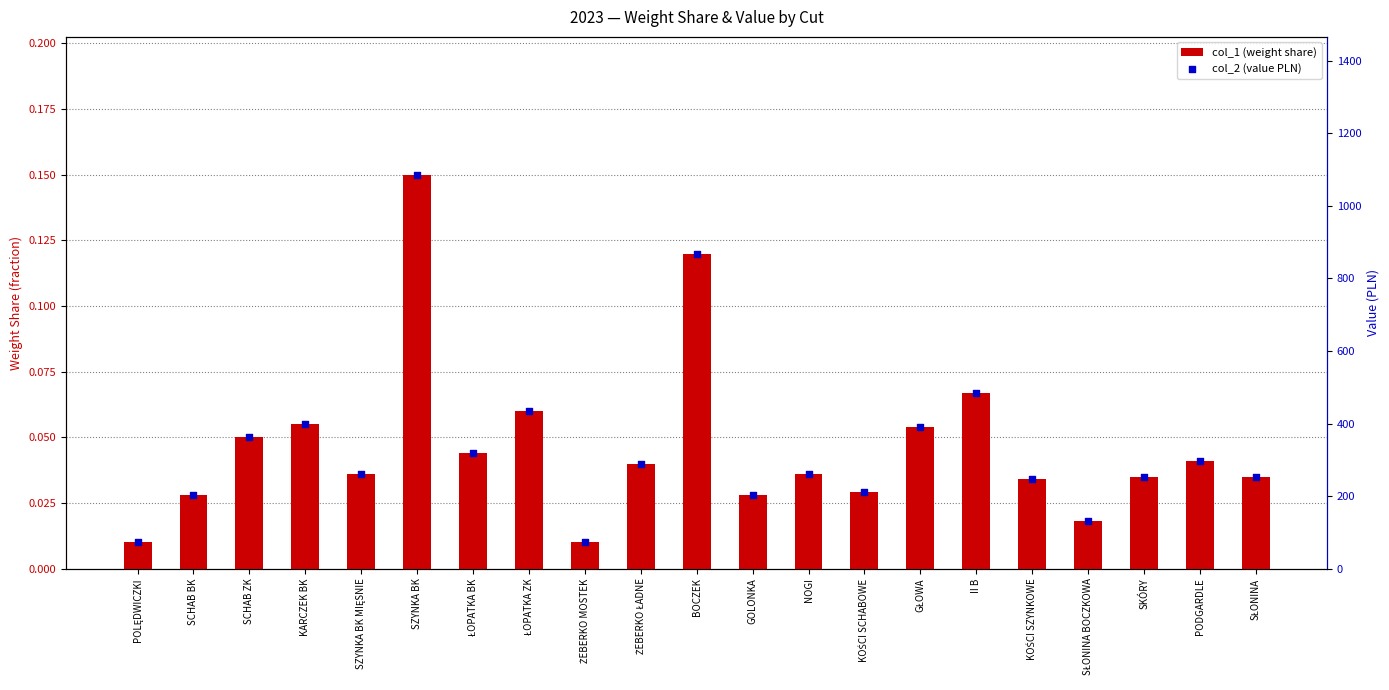

Is the value of col_2 (value PLN) at ŁOPATKA ZK greater than the value of col_1 (weight share) at SŁONINA?

Yes